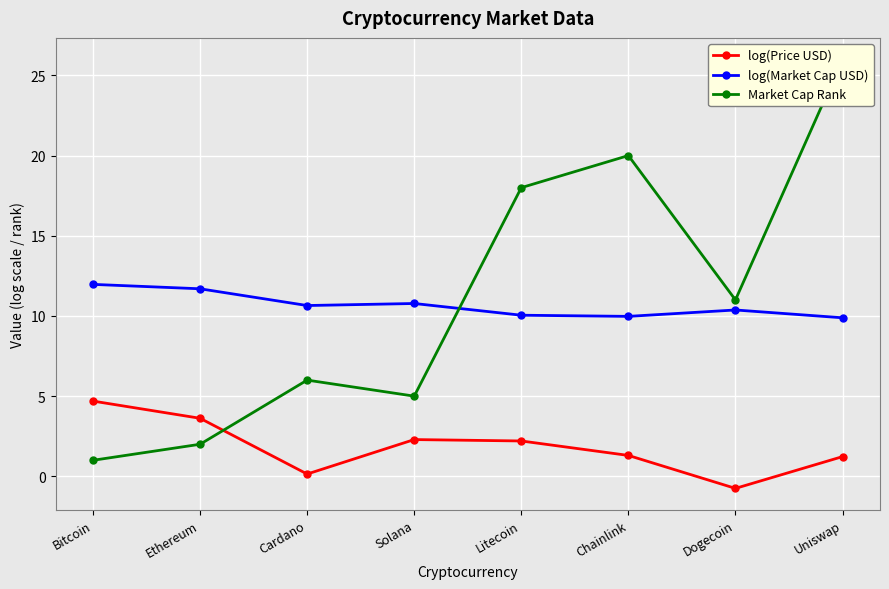

Between Bitcoin and Chainlink, which series saw the biggest shift?

Market Cap Rank